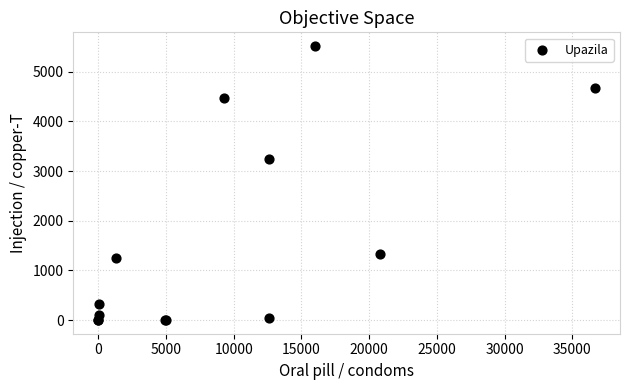

What Y value in the scatter plot is closest to 2758?

3233